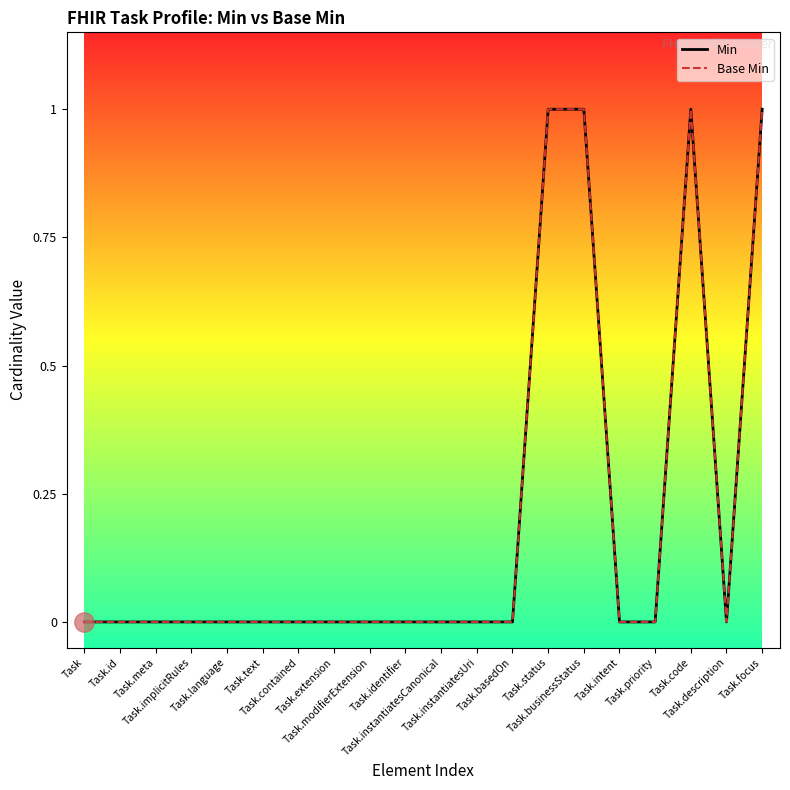

True or false: Min and Base Min cross at least once.

False